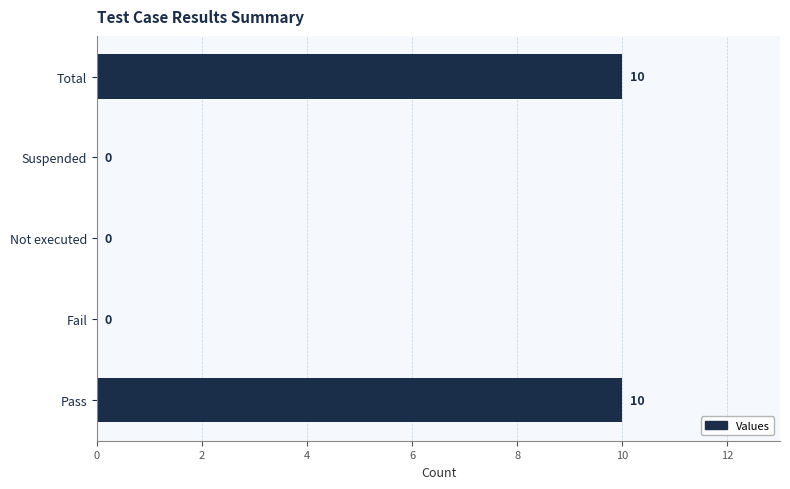

Reading bottom to top, extract all data points from this chart.

Pass=10	Fail=0	Not executed=0	Suspended=0	Total=10